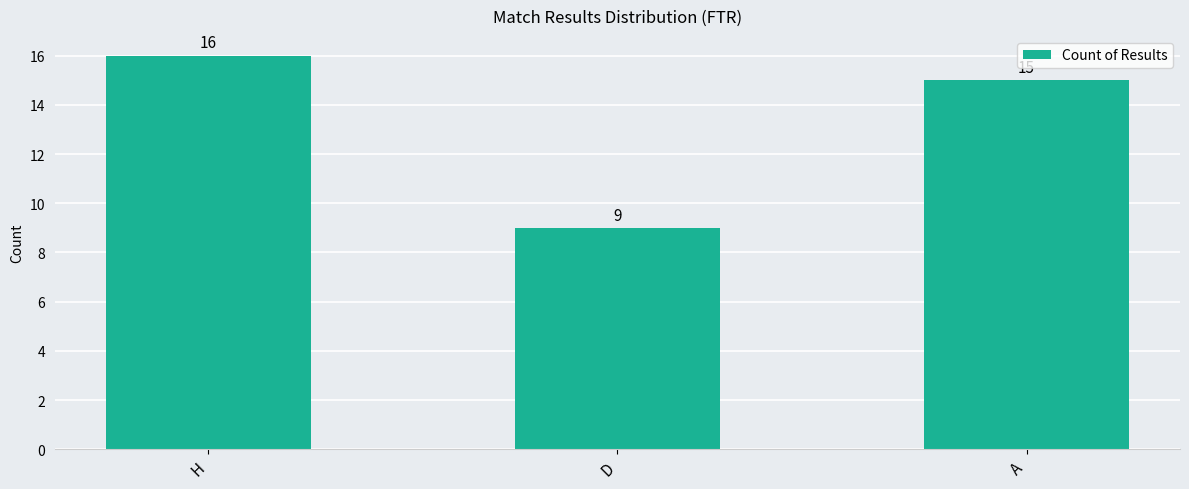

List the labels in order of value, smallest first.

D, A, H